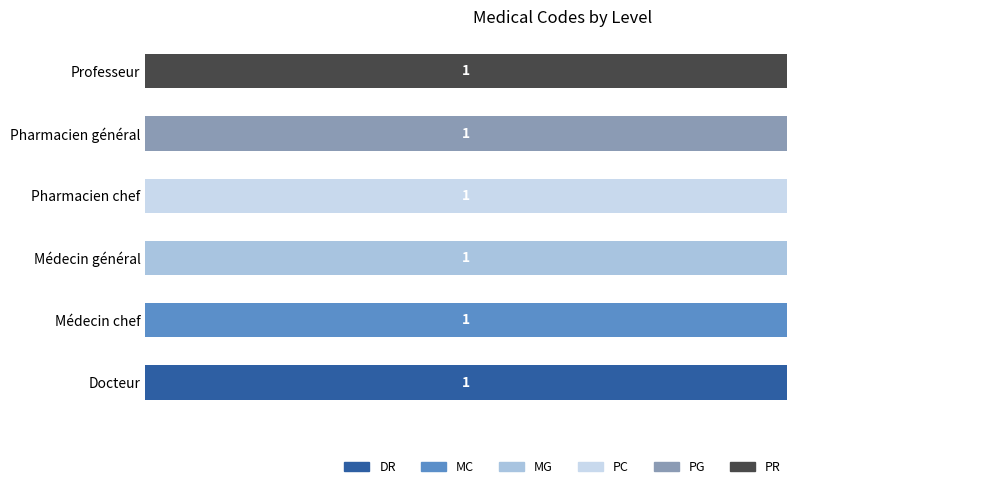

What are all the series names shown in the legend?

DR, MC, MG, PC, PG, PR